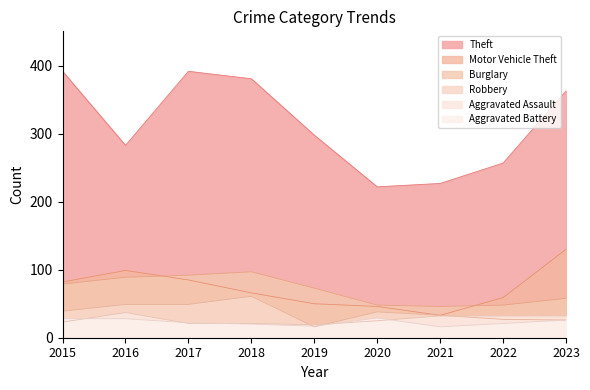

Which series changed the most between 2019 and 2020?

Theft